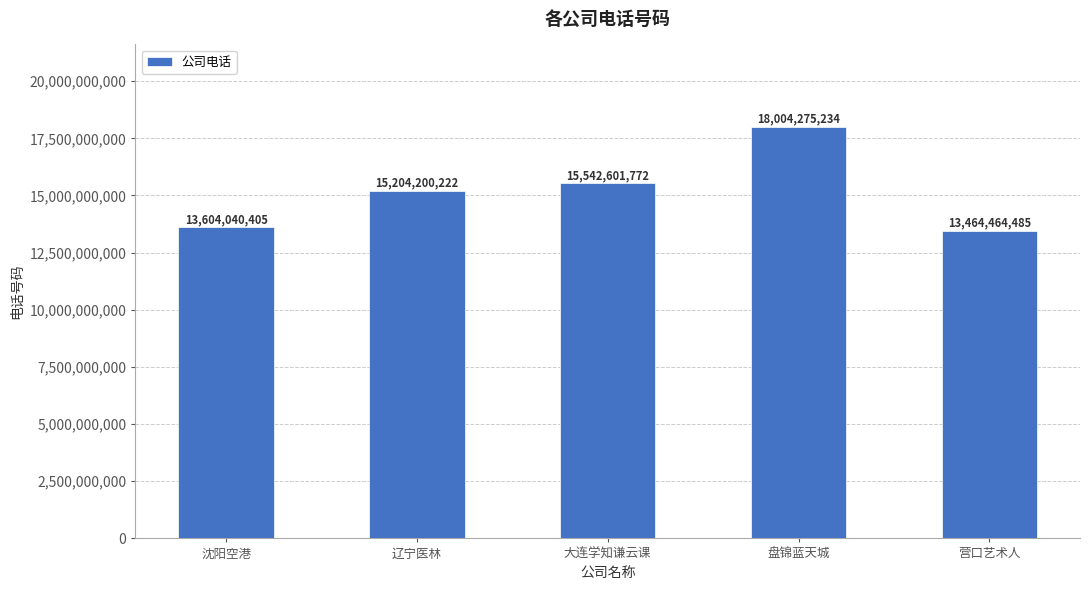

What is the difference between the maximum and minimum values?

4539810749